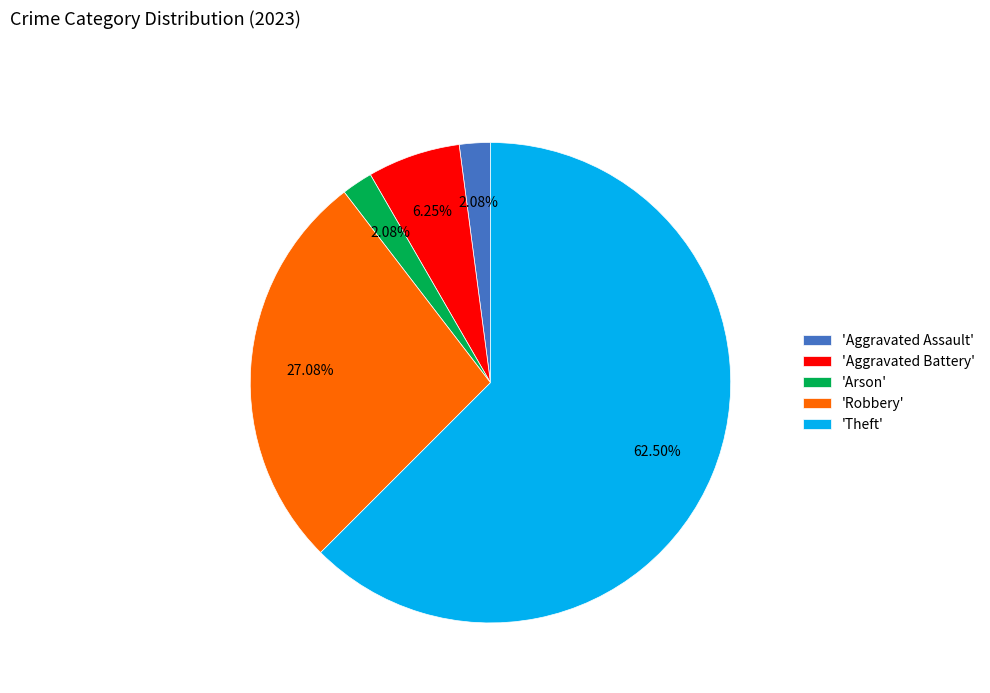

What is the majority slice?

'Theft'